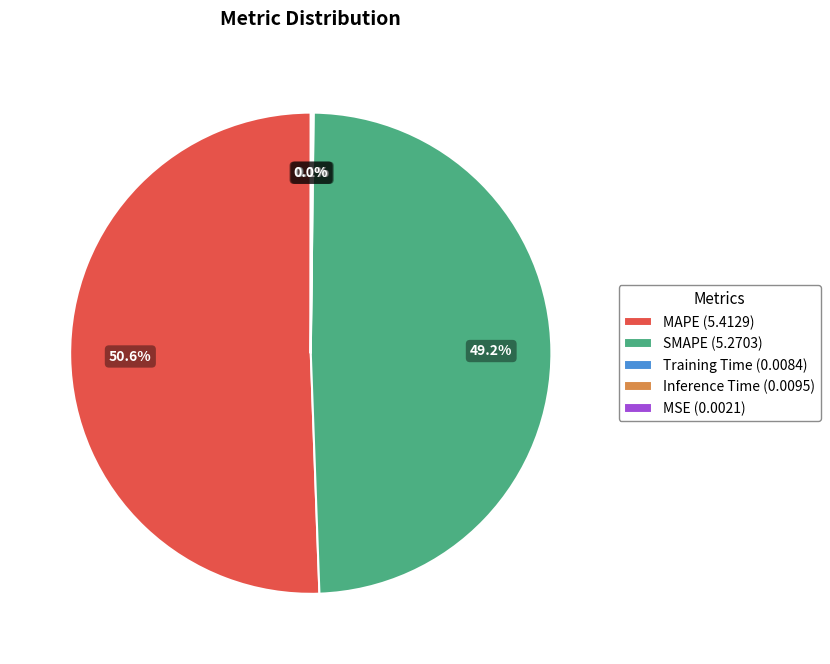

What percentage is NOT represented by SMAPE (5.2703)?

50.8%